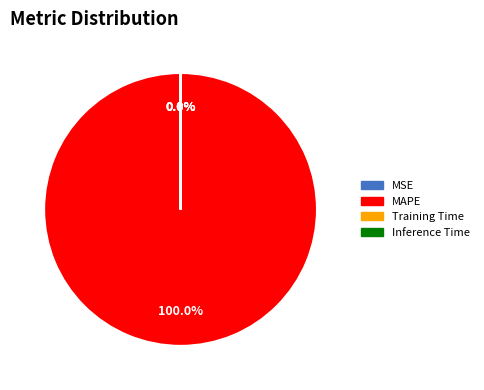

Does any single category account for the majority?

Yes